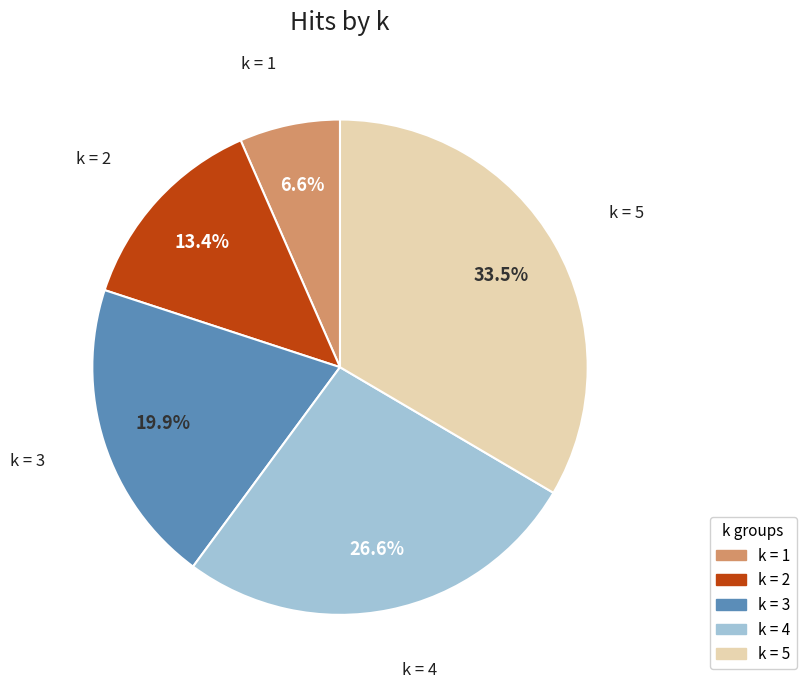

Does any single category account for the majority?

No